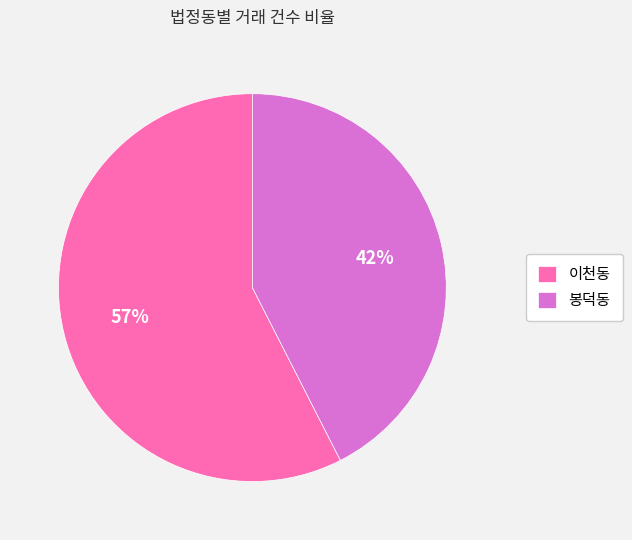

What is the ratio of the value at 이천동 to the value at 봉덕동?

1.4